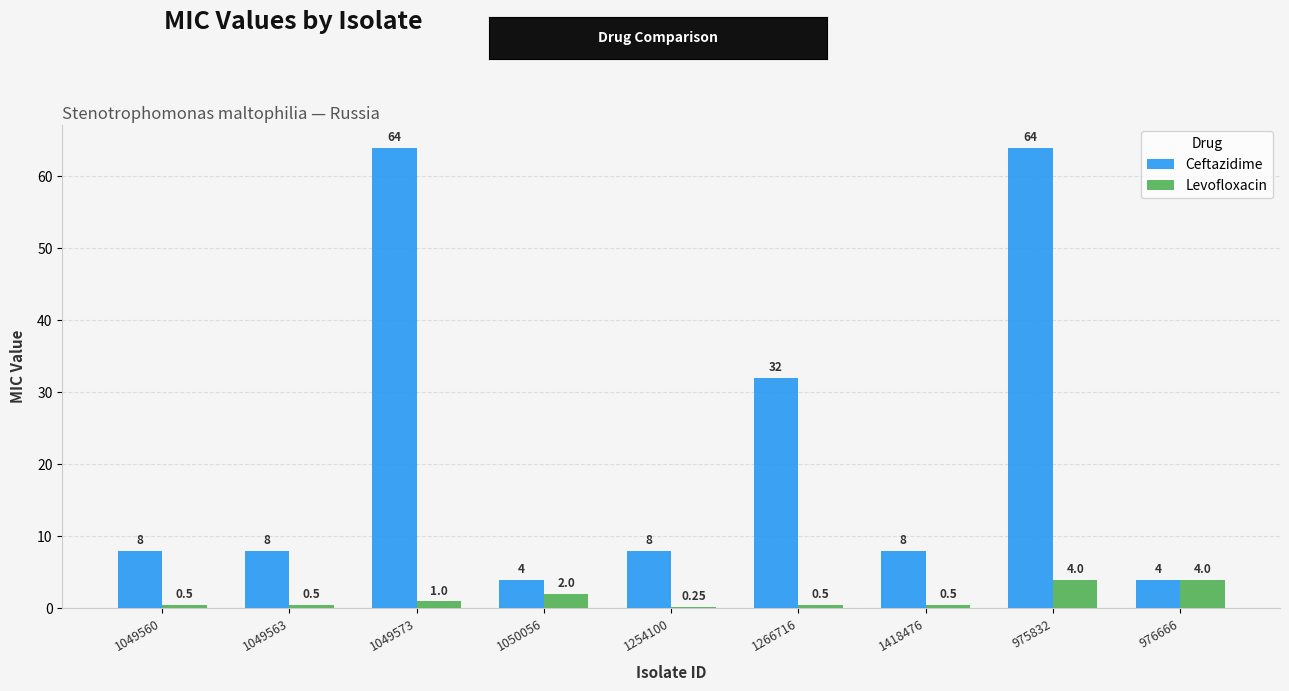

What is the difference between the maximum and minimum values in the Ceftazidime series?

60.0